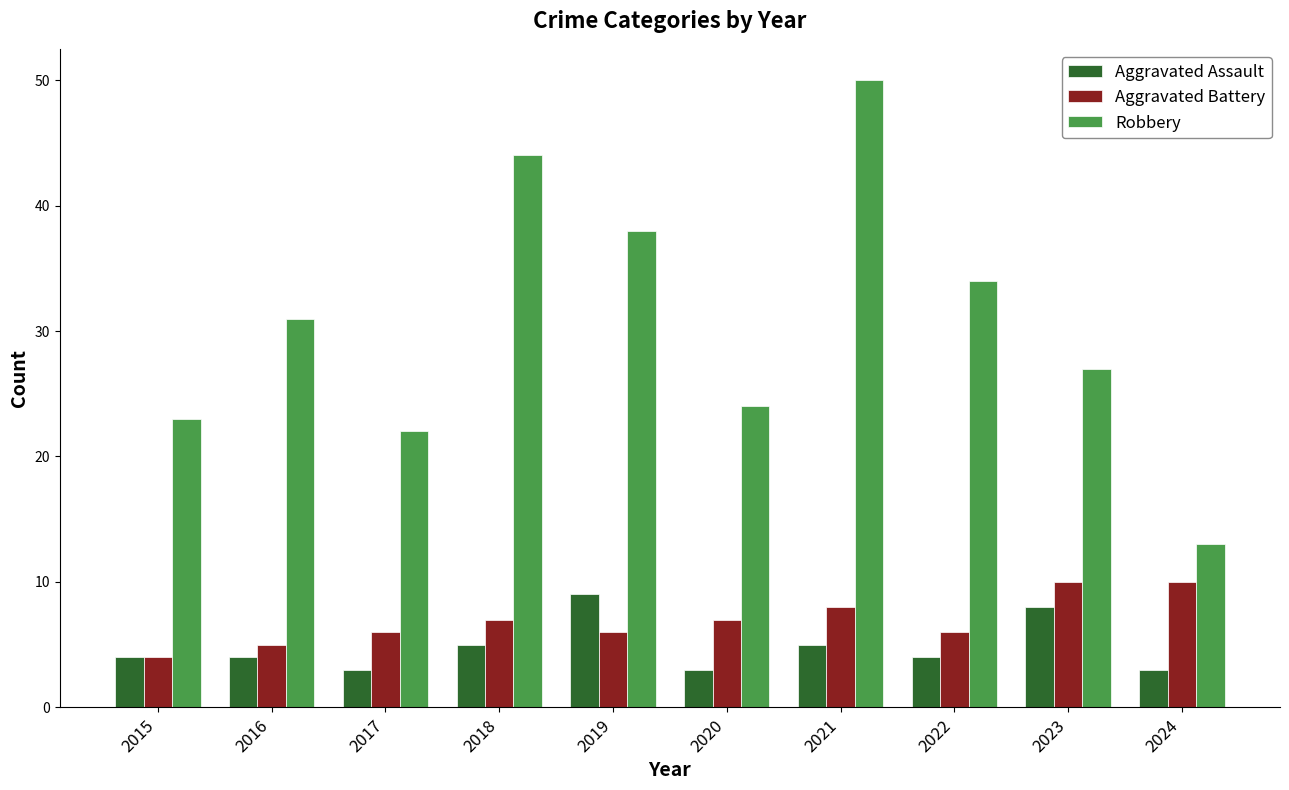

Read the Aggravated Battery value at 2023.

10